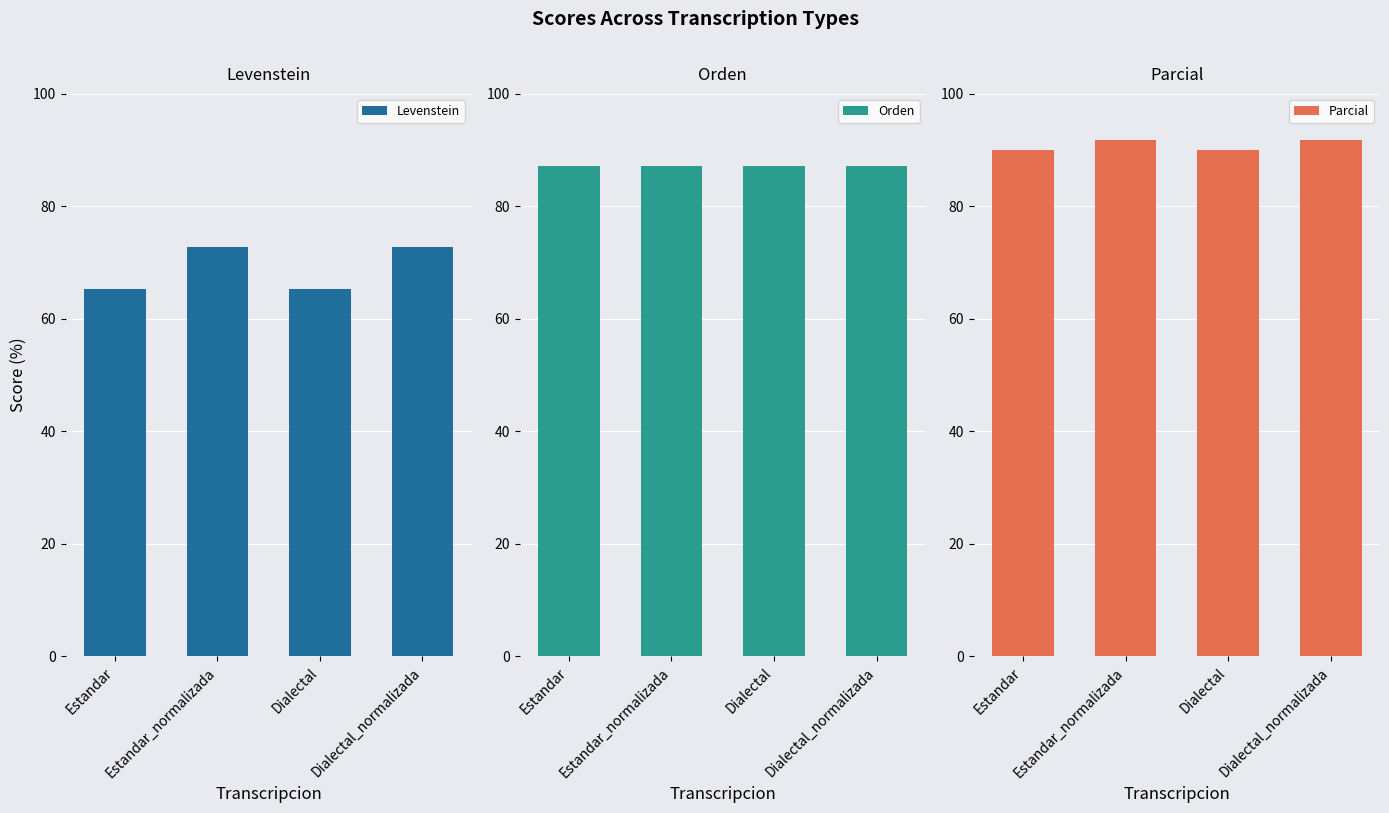

List the series in order of their overall mean, highest first.

Parcial, Orden, Levenstein